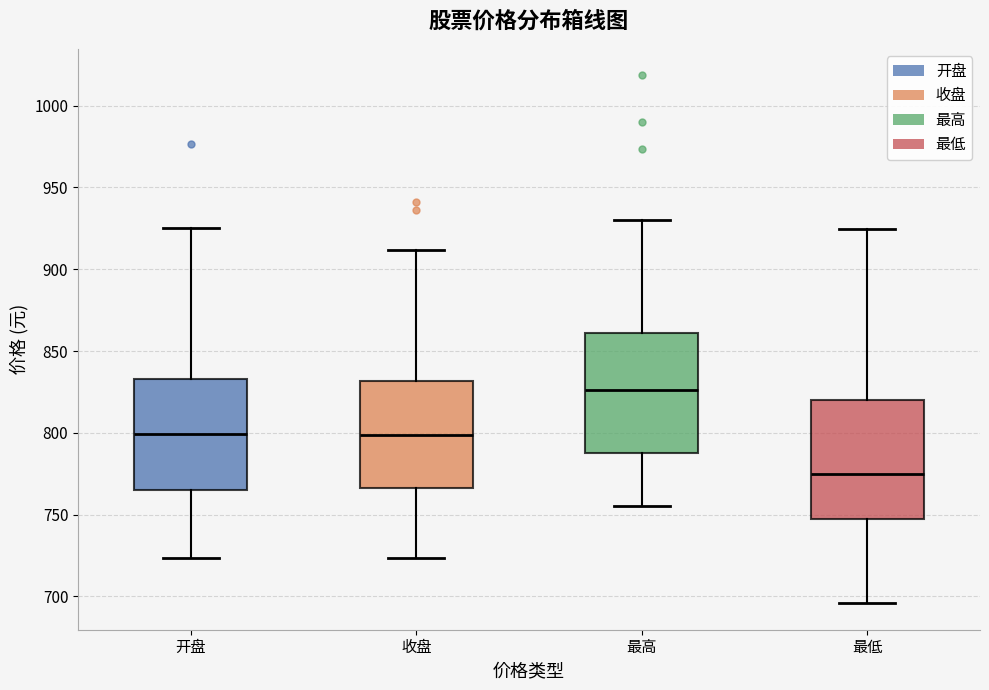

Where does the median line of the box for 最低 sit on the y-axis? The values are not printed on the chart, so give them approximately, as read against the axis.

775